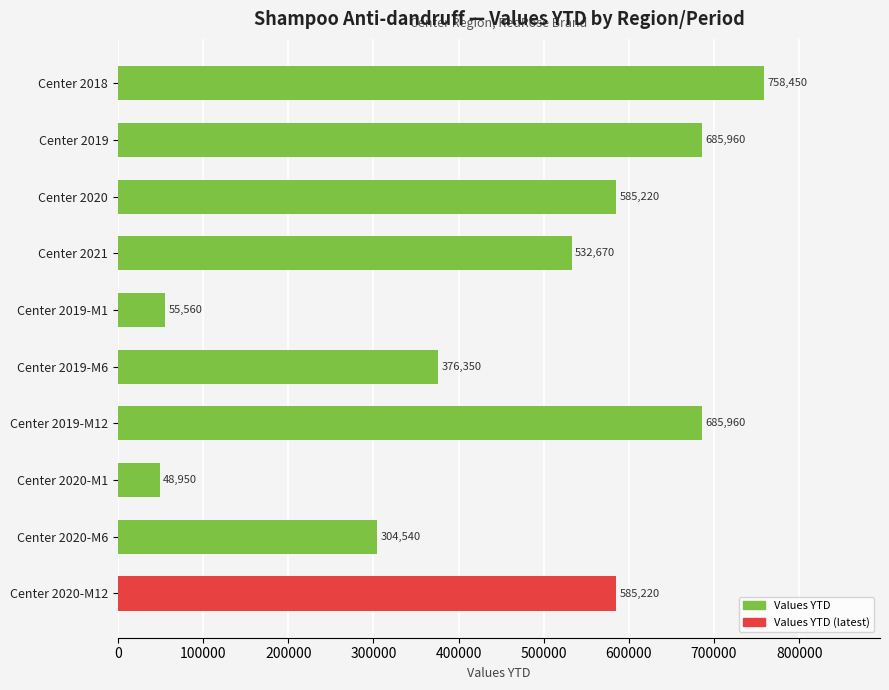

Reading top to bottom, list all the values displayed in this chart.

758450	685960	585220	532670	55560	376350	685960	48950	304540	585220